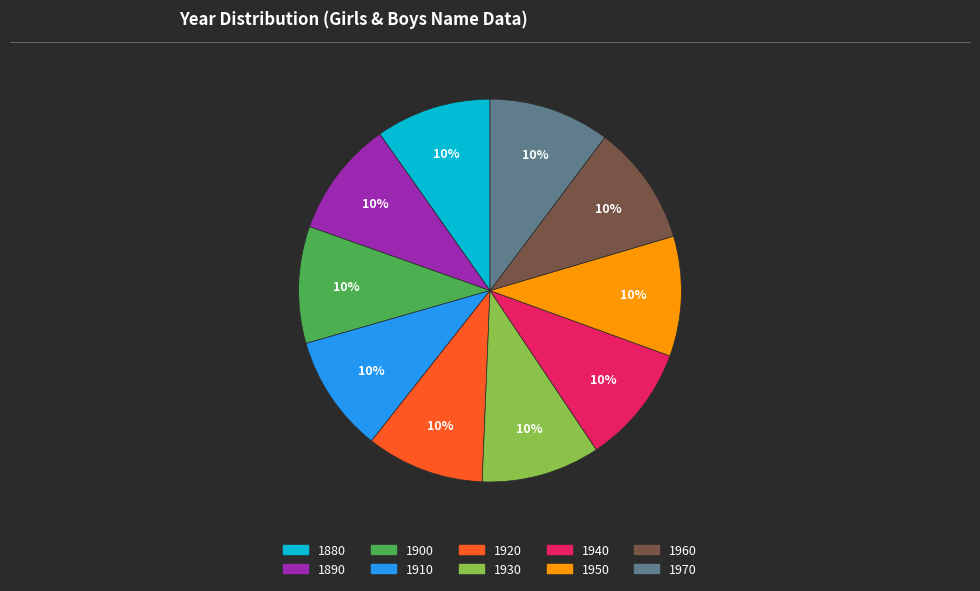

Combined, do 1890 and 1970 account for over 50%?

No